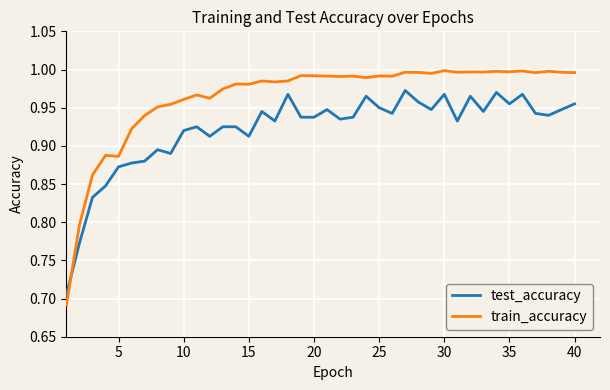

What are all the series names shown in the legend?

test_accuracy, train_accuracy